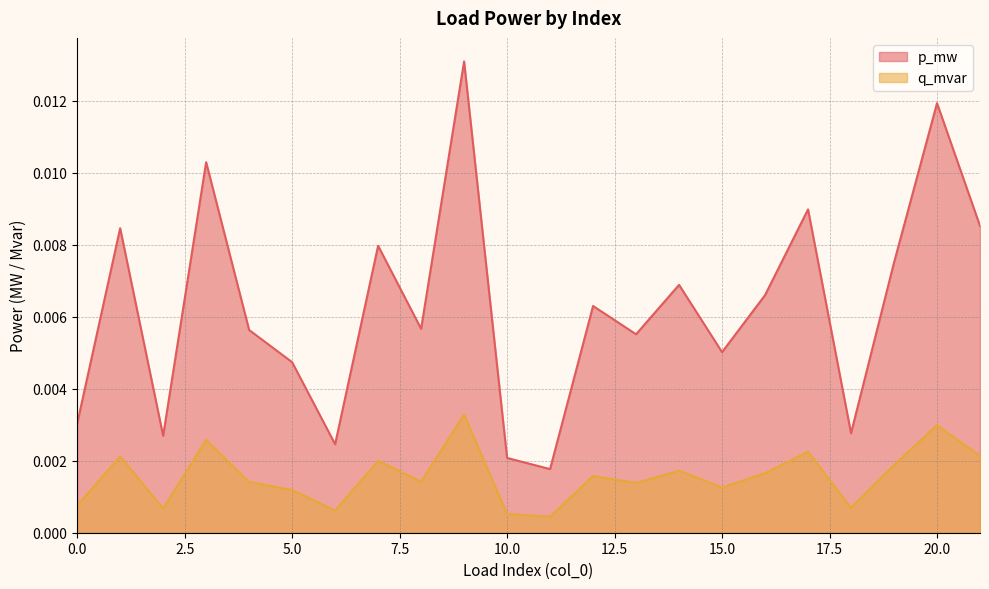

Which series has the largest total across all categories?

p_mw